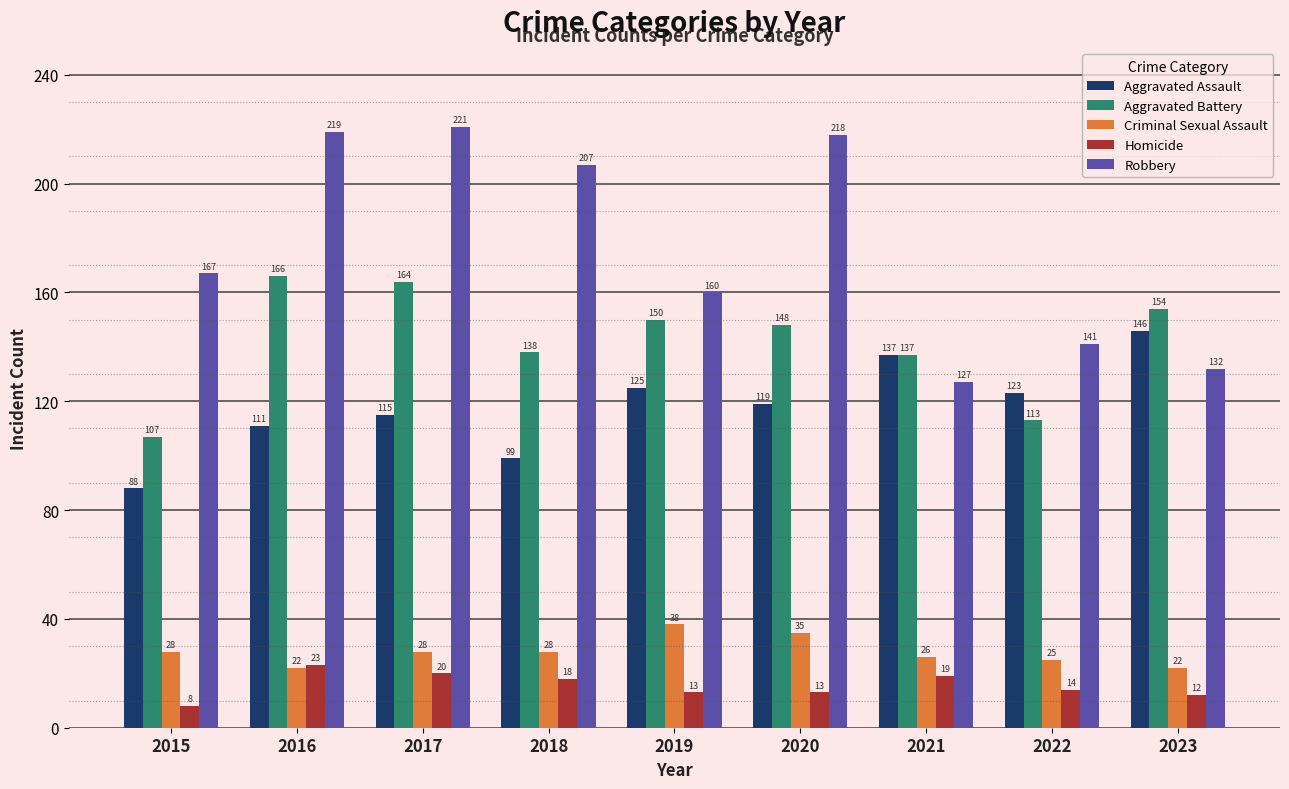

List the labels in order of Robbery value, largest first.

2017, 2016, 2020, 2018, 2015, 2019, 2022, 2023, 2021